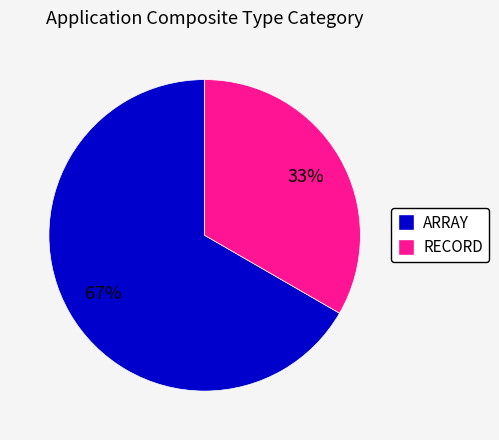

What is the largest slice in the pie chart?

ARRAY